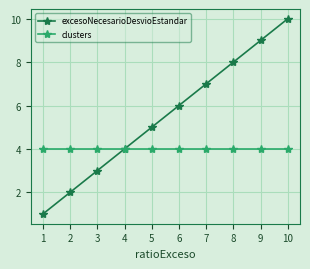

True or false: clusters has a value of 4 at 9.

True